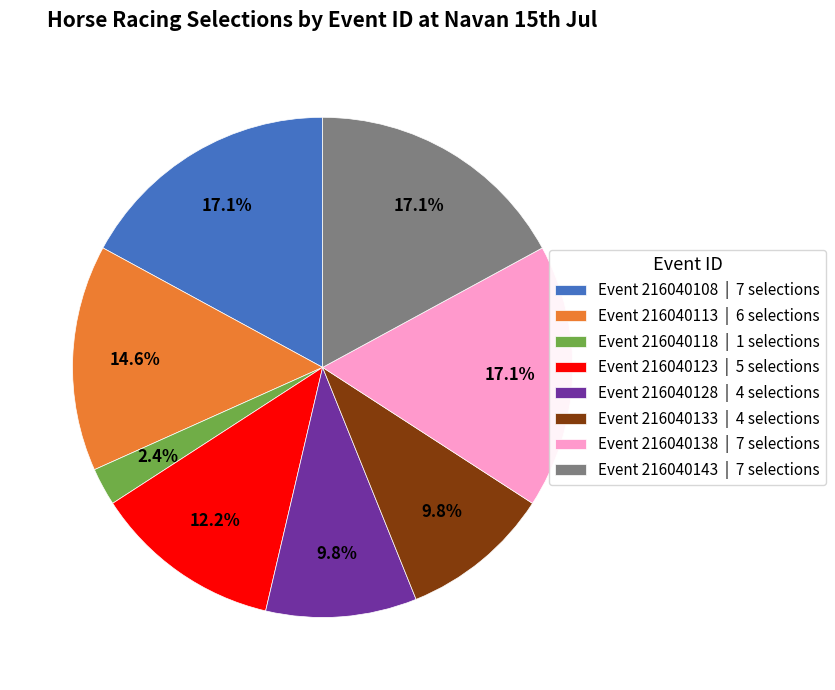

Does any single category account for the majority?

No